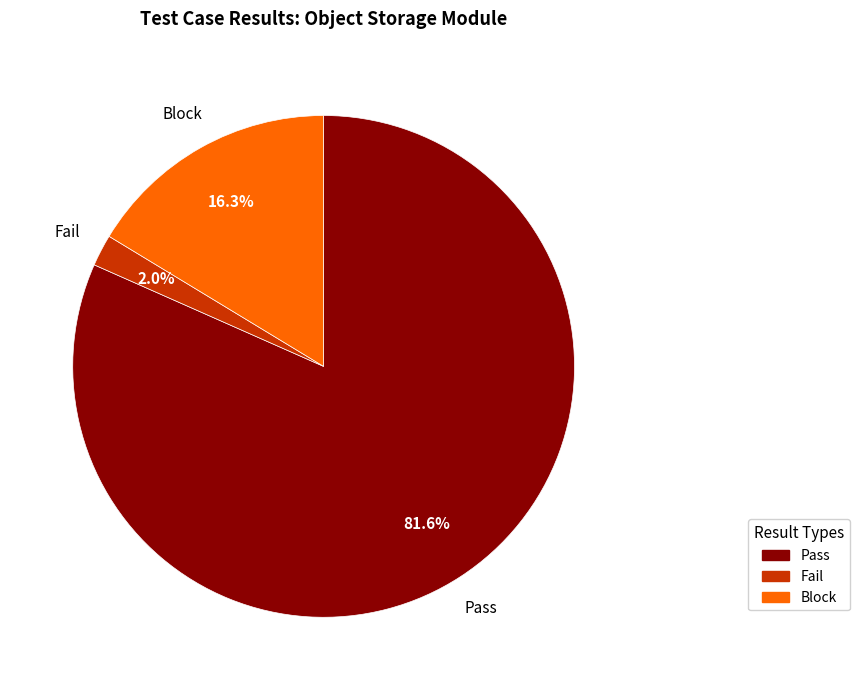

Between Block and Pass, which is larger?

Pass